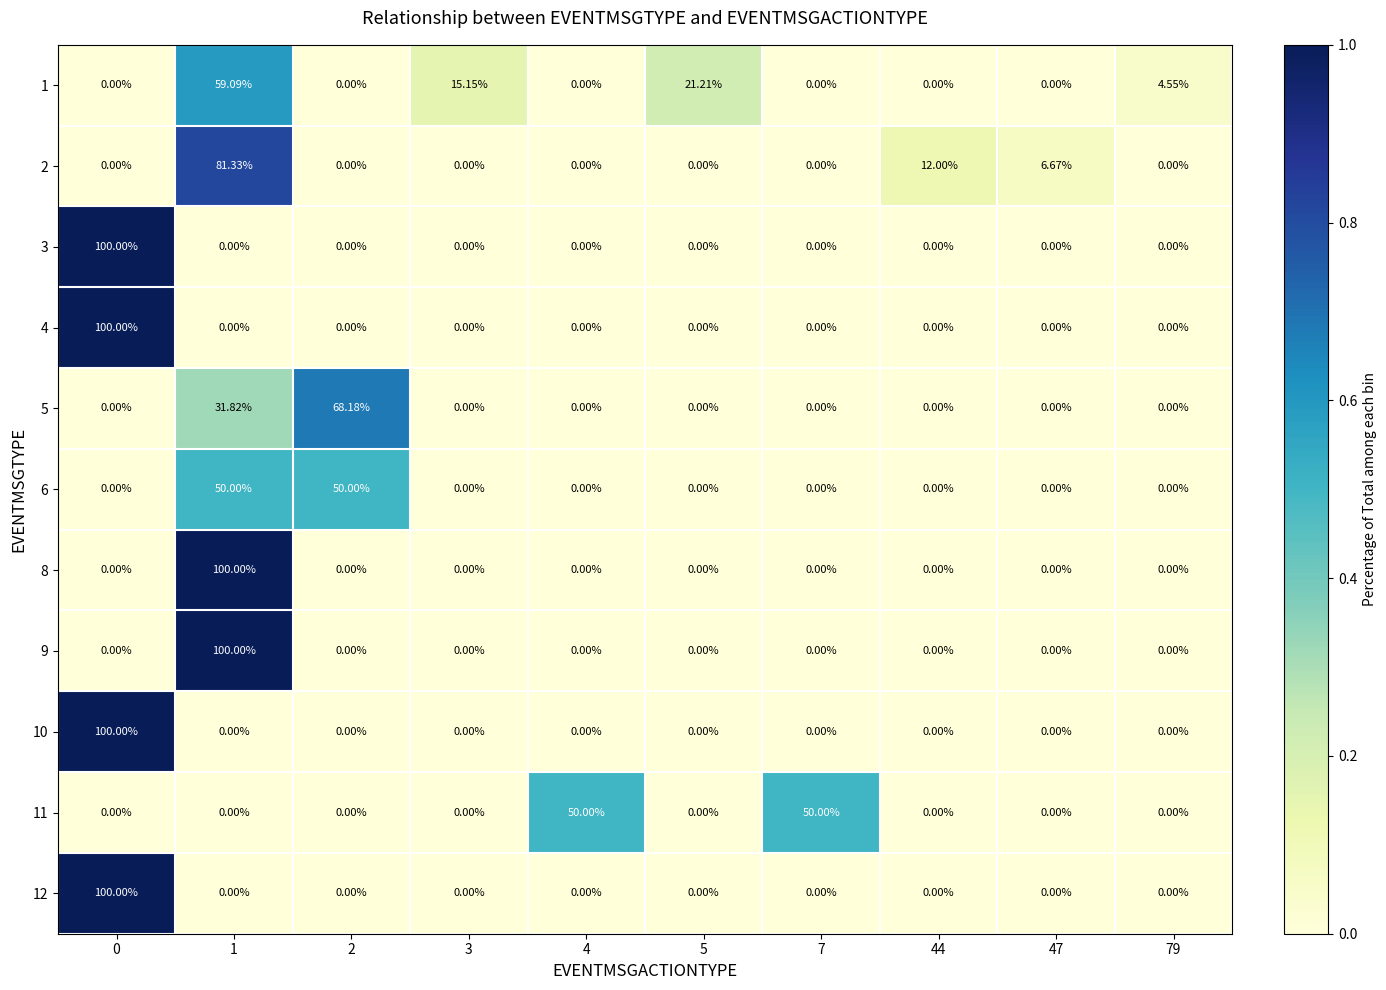

How many data points does each series have?

10